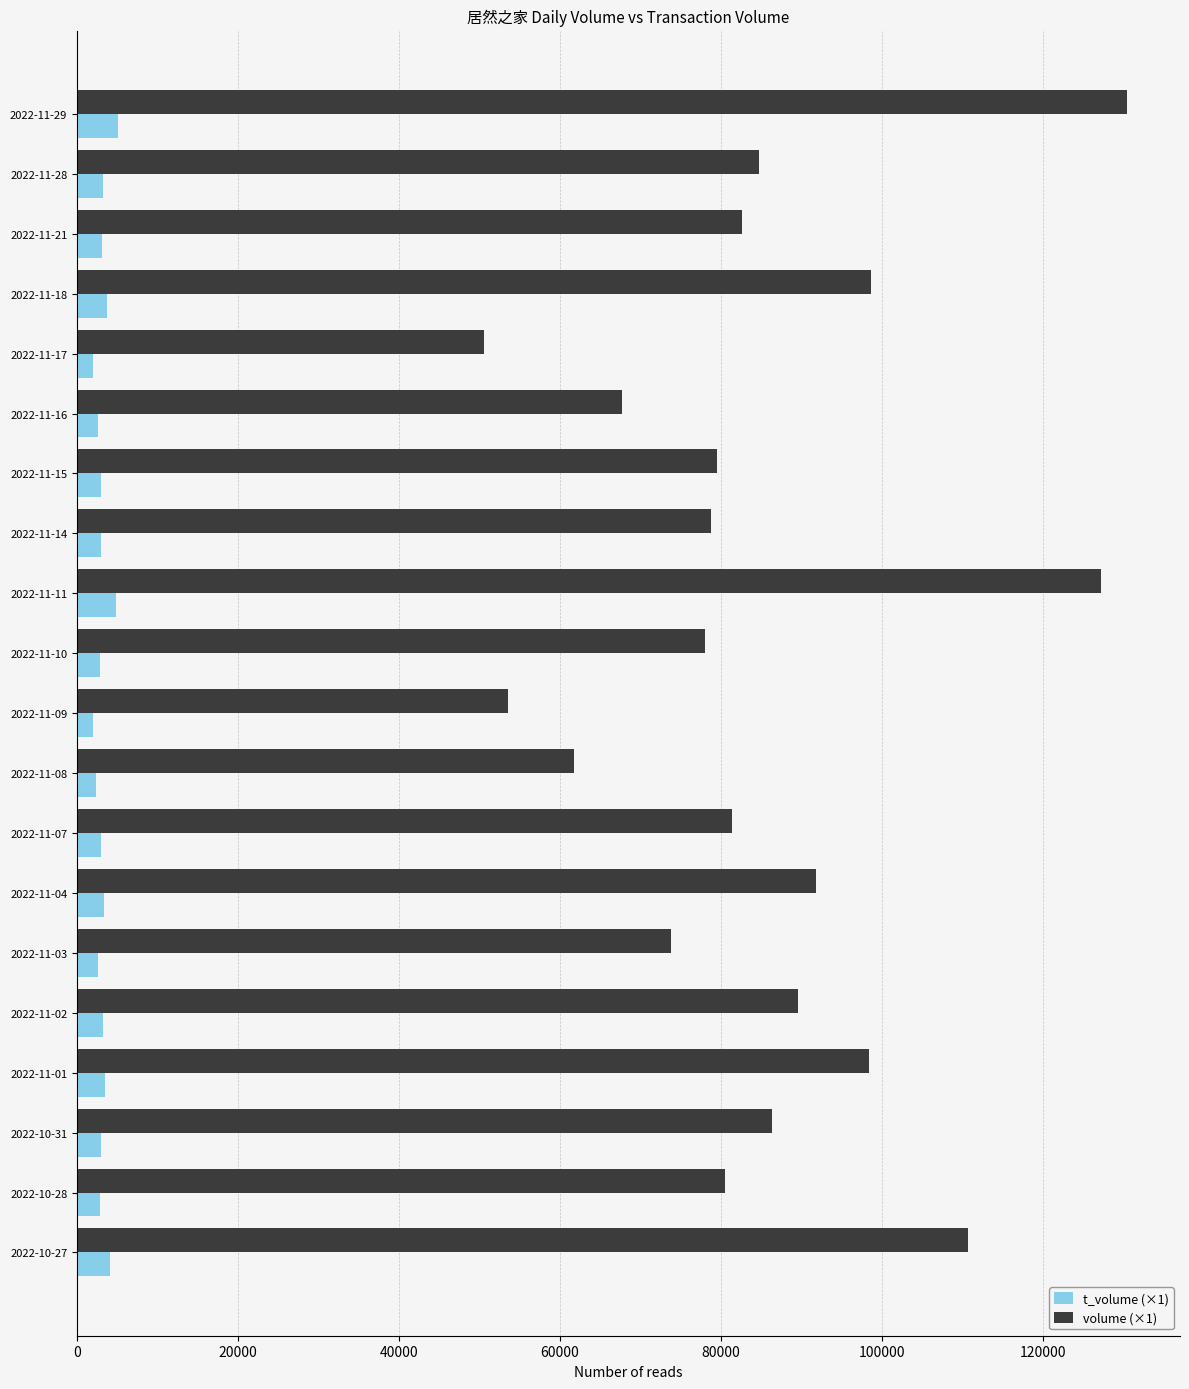

Which series has the largest total across all categories?

volume (×1)